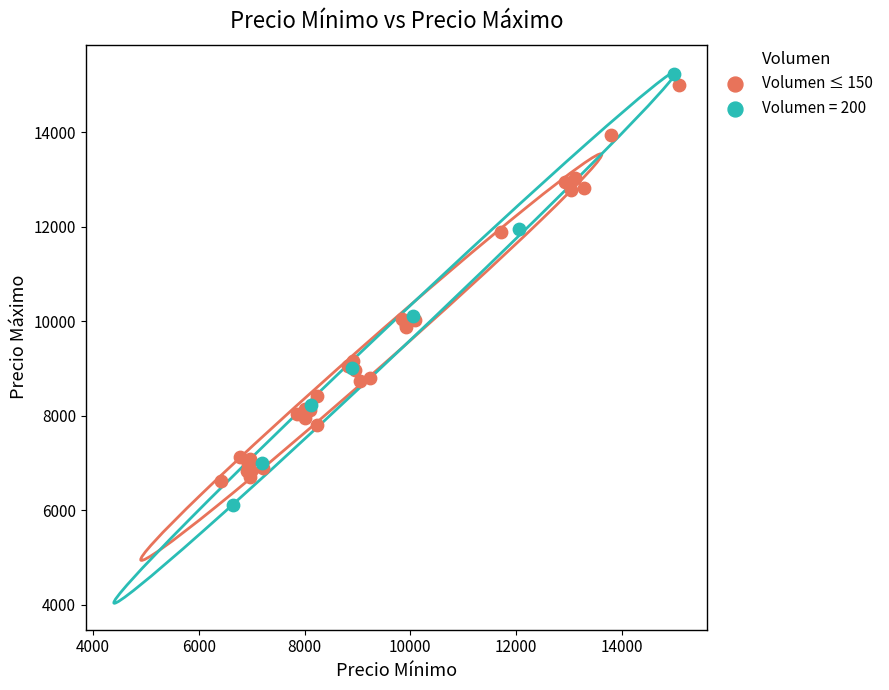

Which series has the largest Y range (max minus min)?

Volumen = 200